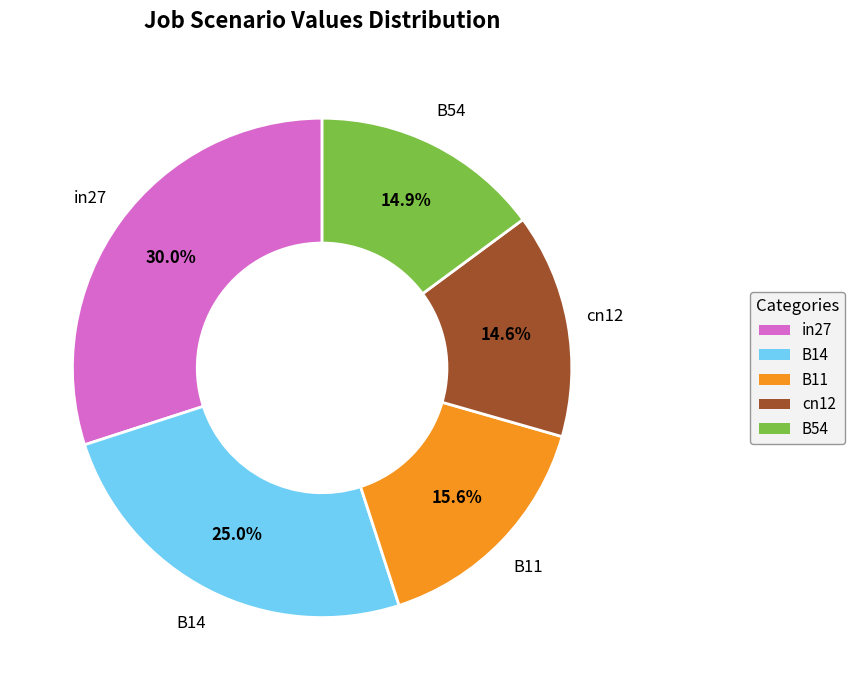

What is the largest slice in the pie chart?

in27